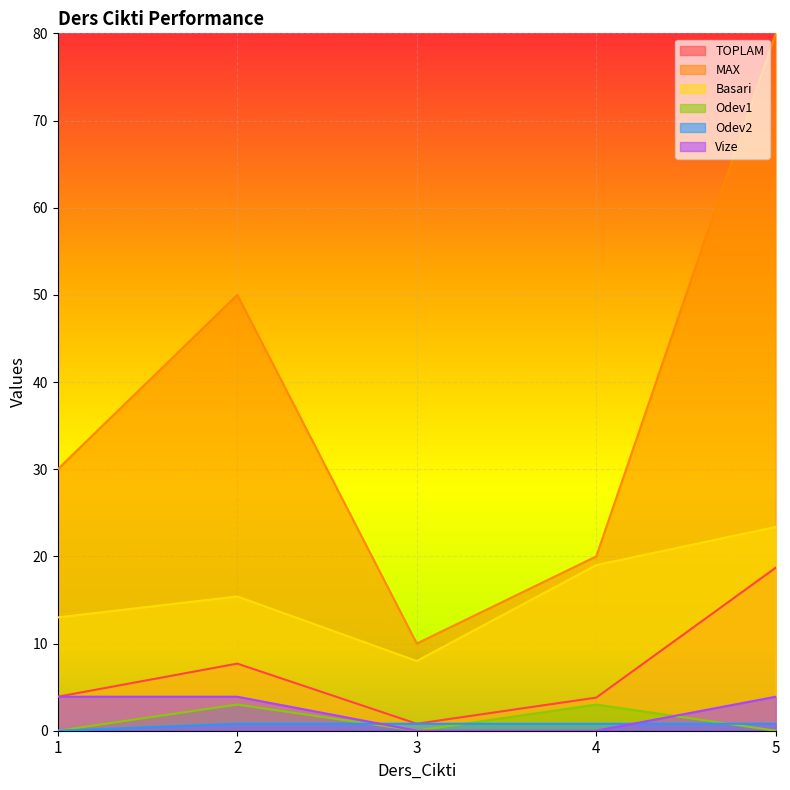

At which category does Basari reach its first local peak?

2